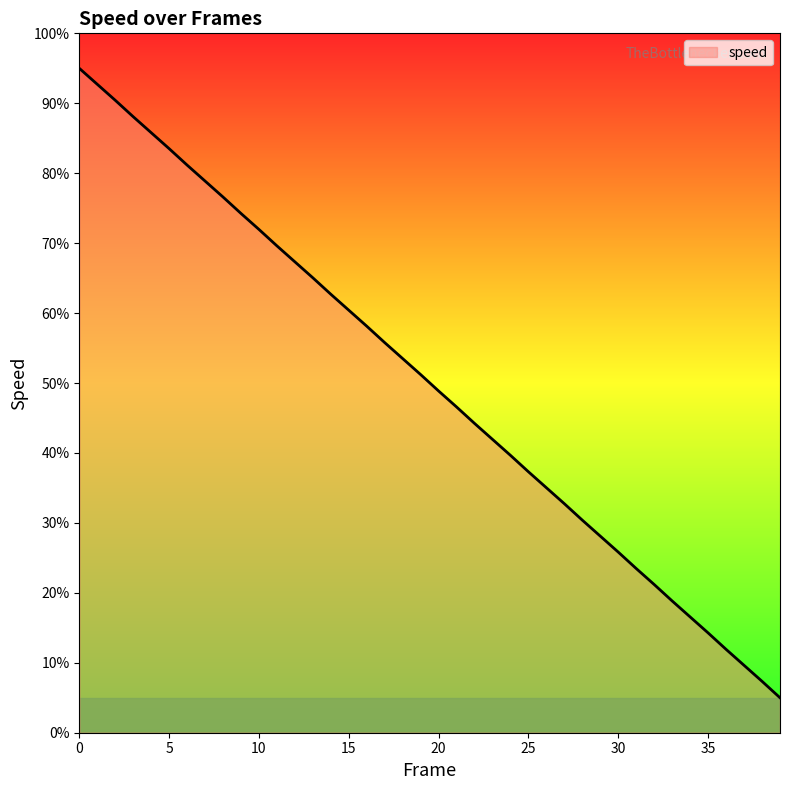

How many lines are shown in the chart?

1